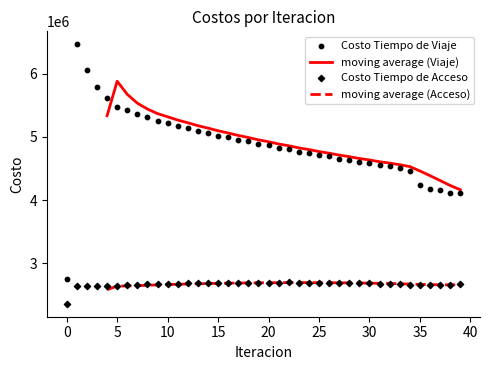

Which series has the largest Y range (max minus min)?

costo_viaje